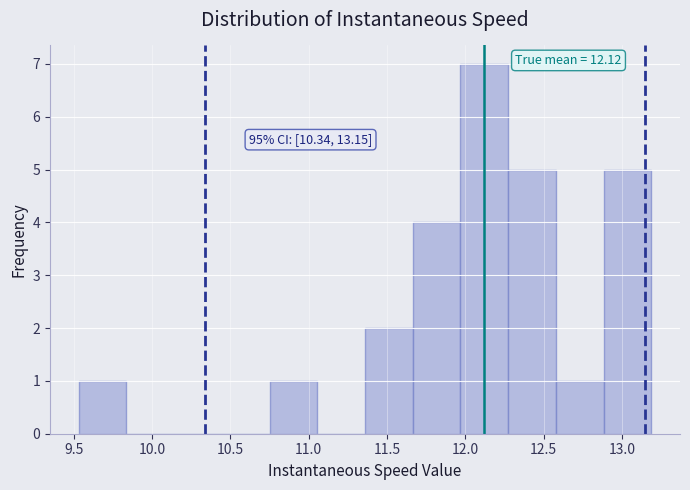

Over which range of the x-axis is the bar tallest?

11.95 to 12.25